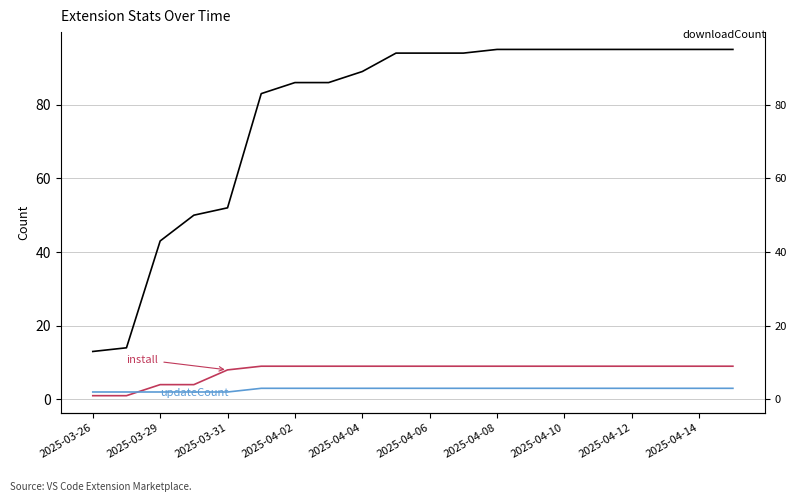

True or false: updateCount and downloadCount cross at least once.

False